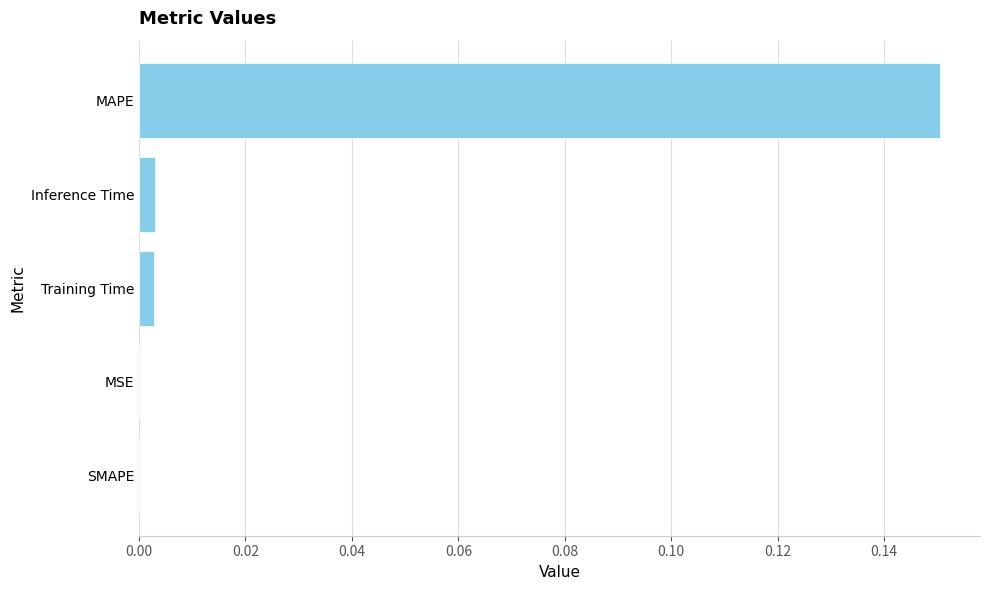

At which category does the chart reach its peak across all series?

MAPE